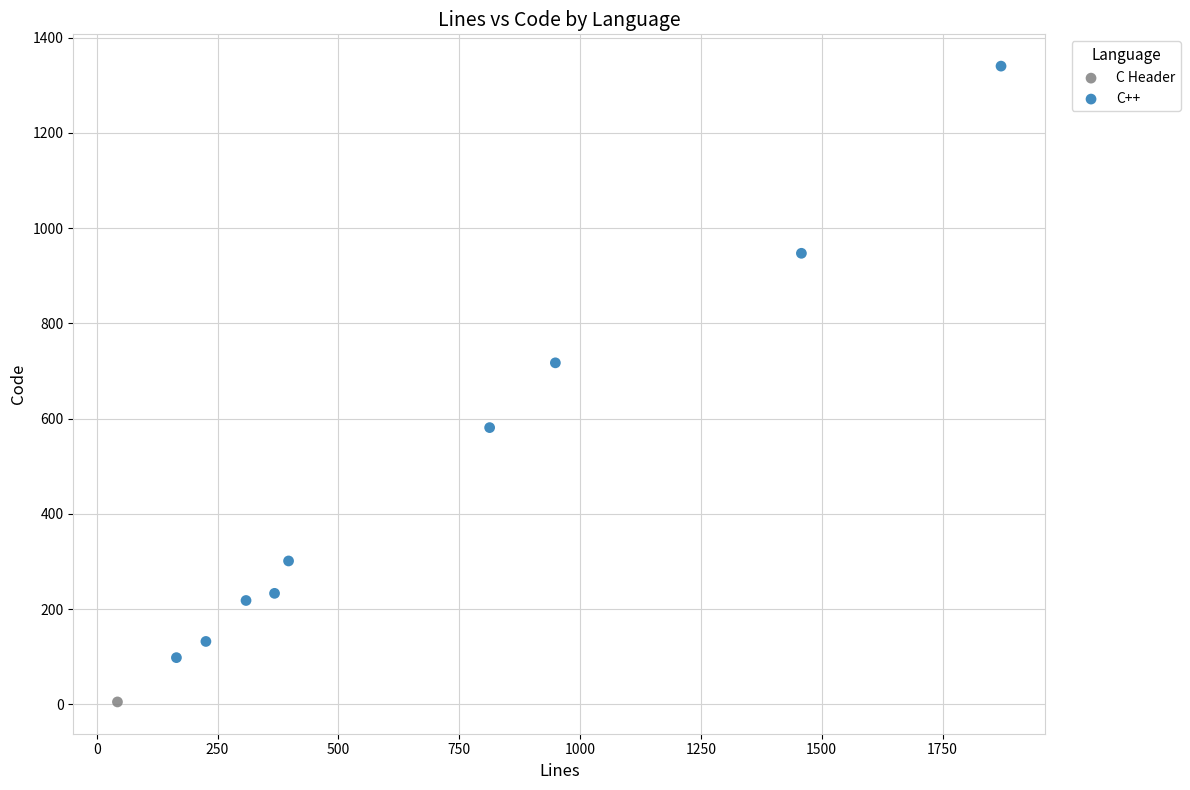

What are all the series names shown in the legend?

C Header, C++